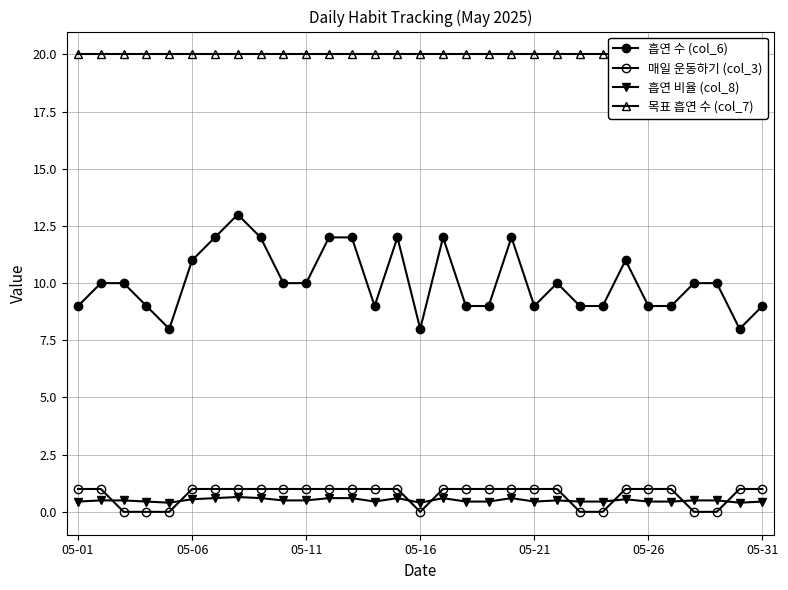

Between 29 and 17, which is larger?

17